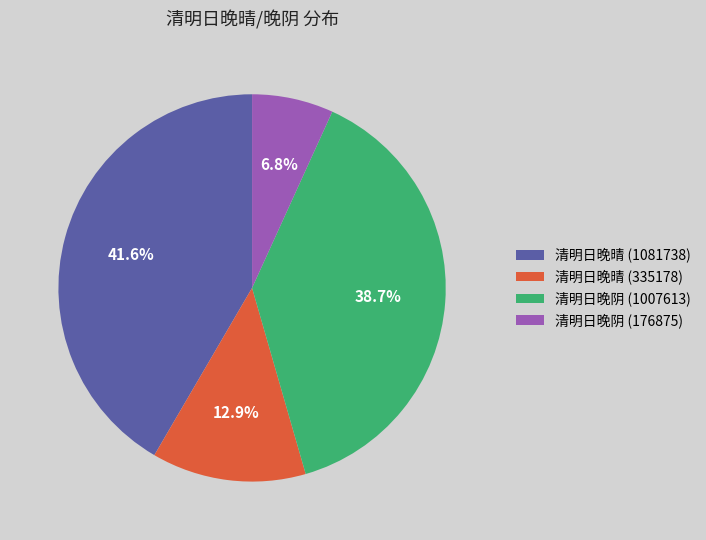

True or false: 清明日晚晴 (335178) accounts for 13% of the total.

True